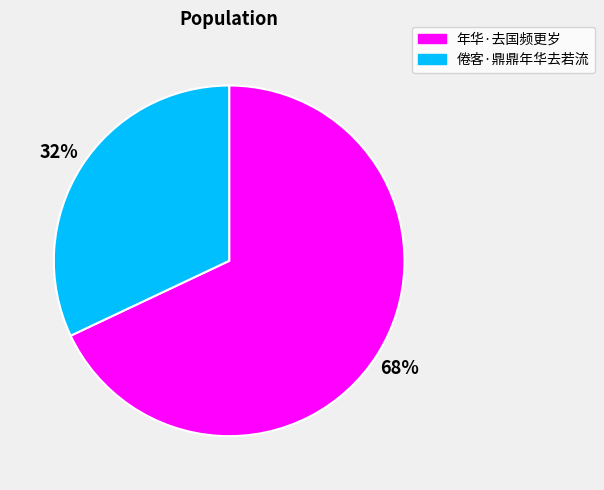

To the nearest percent, what is the average slice percentage?

50%